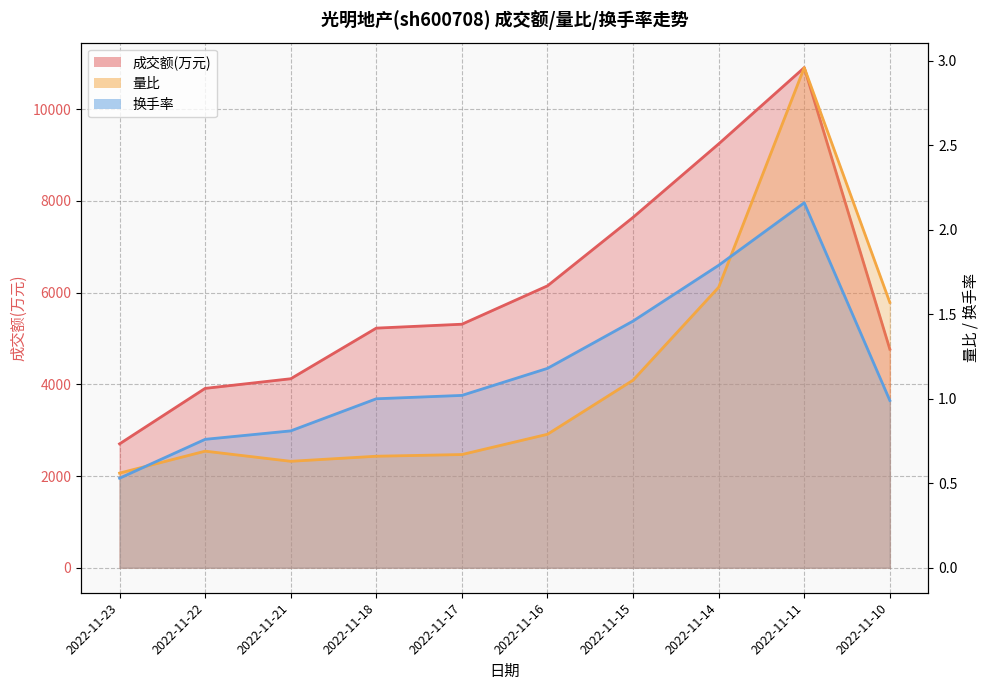

Which series has the largest total across all categories?

成交额(万元)